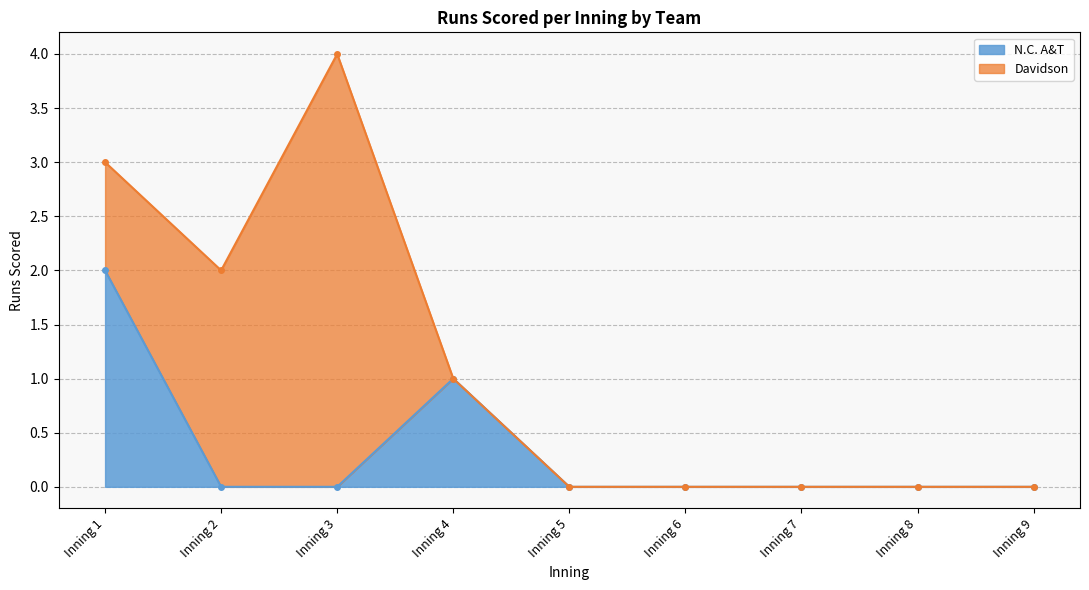

What value does the Davidson series have at Inning 4?

1